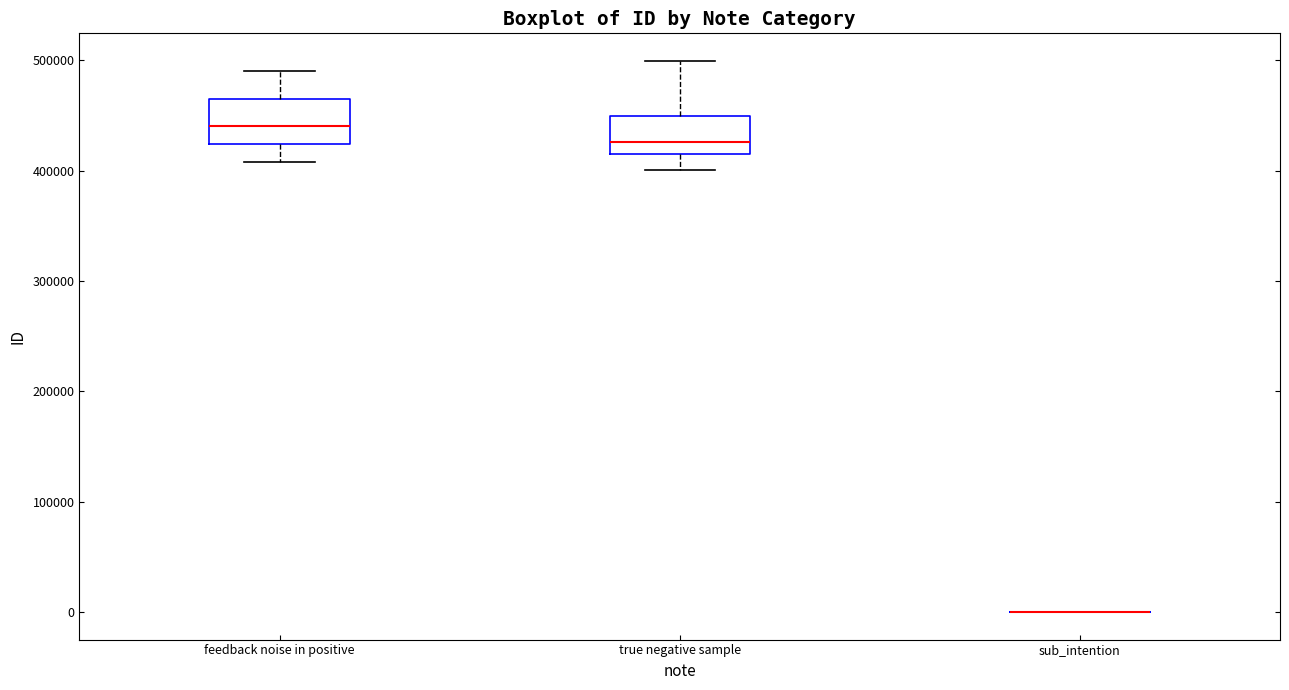

Reading left to right, transcribe this box plot: for each box, give where its median line is, the range the box spans, and where its two whiskers end, as read against the y-axis. The values are not printed on the chart, so give them approximately, as read against the axis.

feedback noise in positive: median 440000, box 420000 to 470000, whiskers 410000 to 490000
true negative sample: median 430000, box 410000 to 450000, whiskers 400000 to 500000
sub_intention: box collapsed to a line at 0, whiskers 0 to 0